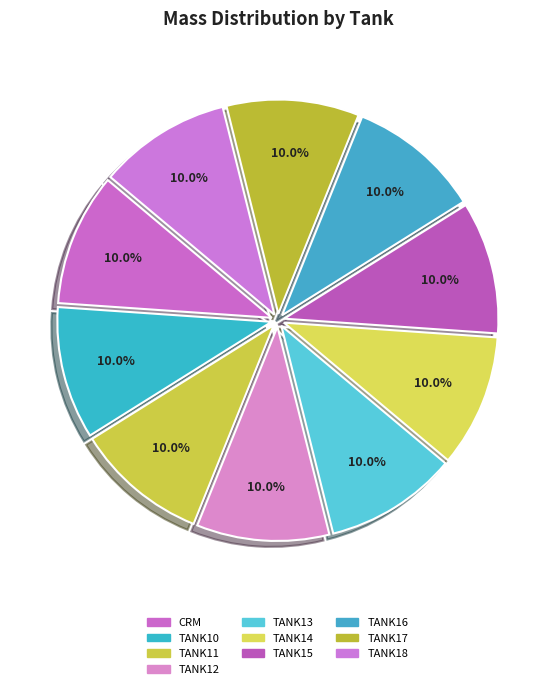

How many segments does this pie chart have?

10